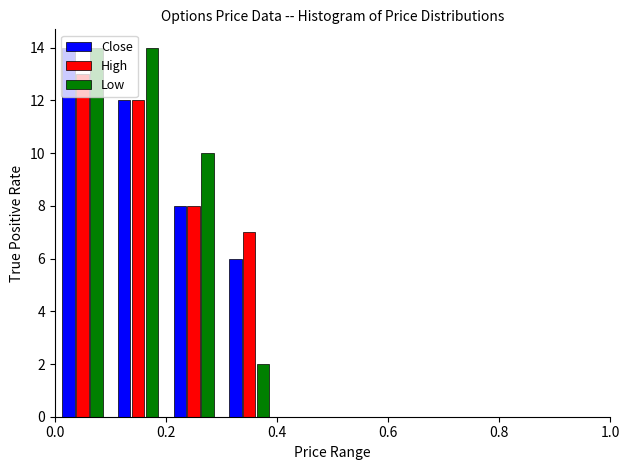

Reading left to right, list every range on the x-axis with the height of the bar of each series over it. The values are not printed on the chart, so give them approximately, as read against the axis.

0.0 to 0.1: Close=14	High=13	Low=14
0.1 to 0.2: Close=12	High=12	Low=14
0.2 to 0.3: Close=8	High=8	Low=10
0.3 to 0.4: Close=6	High=7	Low=2
0.4 to 0.5: Close=0	High=0	Low=0
0.5 to 0.6: Close=0	High=0	Low=0
0.6 to 0.7: Close=0	High=0	Low=0
0.7 to 0.8: Close=0	High=0	Low=0
0.8 to 0.9: Close=0	High=0	Low=0
0.9 to 1.0: Close=0	High=0	Low=0